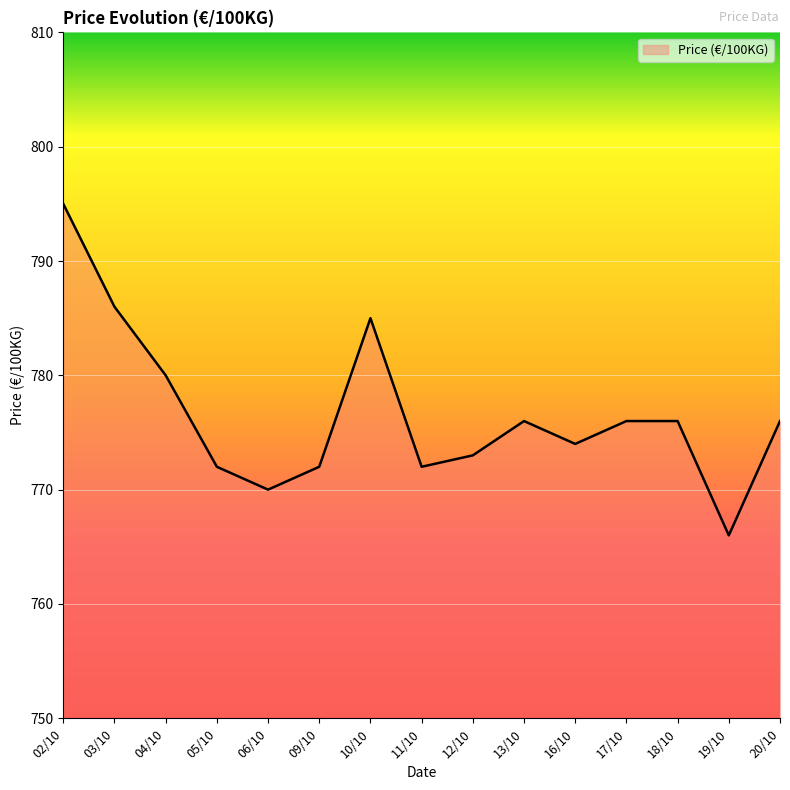

Is it true that the value at 18/10 is 776?

True